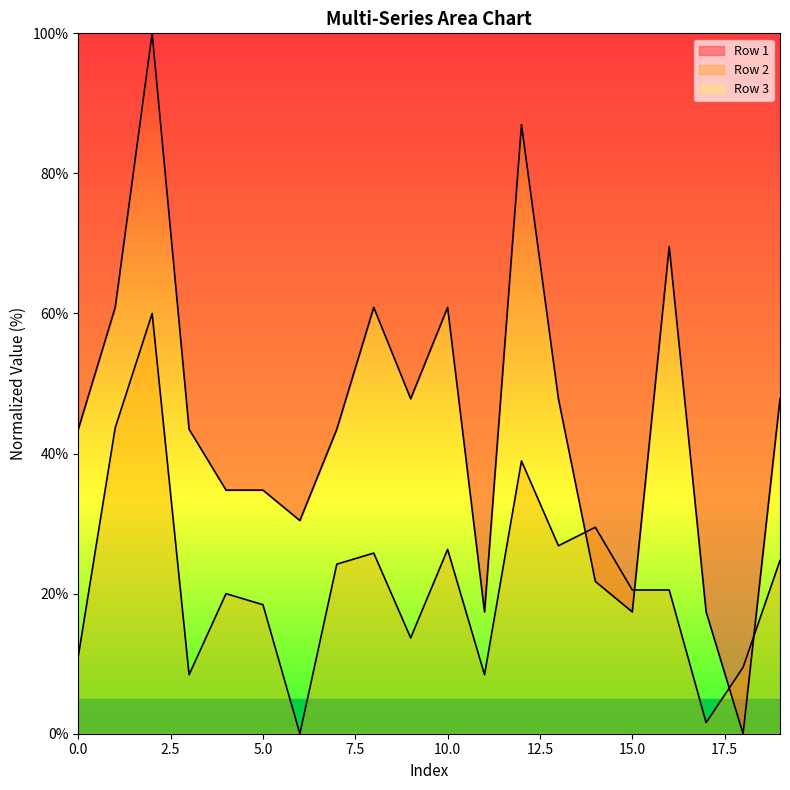

Rank the series by their average value, from highest to lowest.

Row 1, Row 2